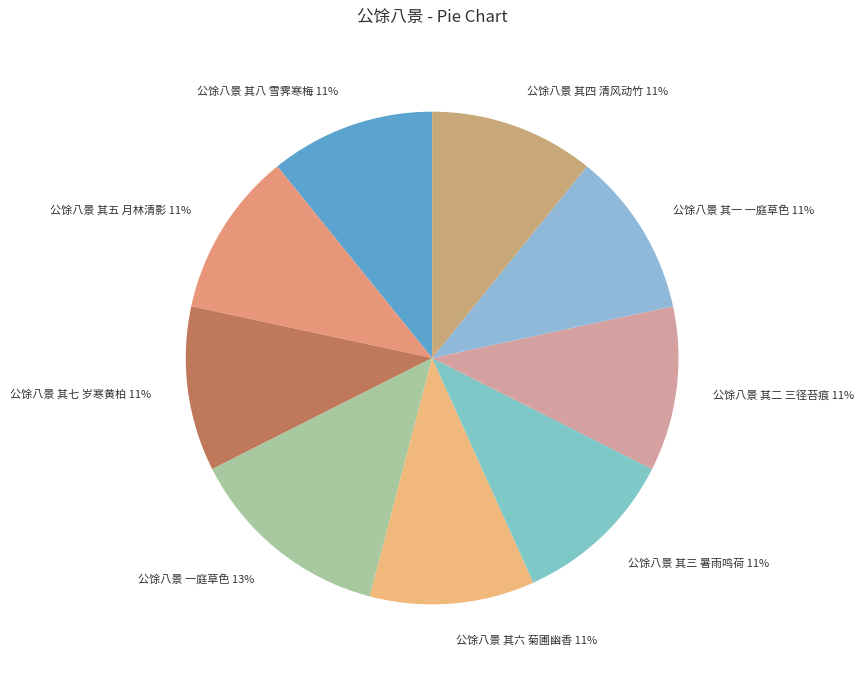

Combined, do 公馀八景 一庭草色 and 公馀八景 其五 月林清影 account for over 50%?

No